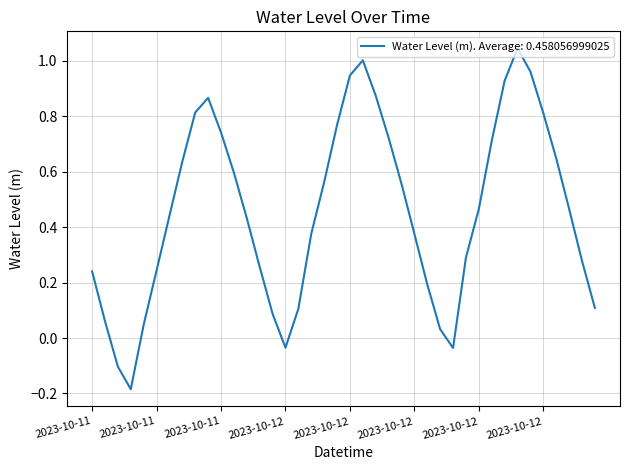

What is the difference between the maximum and minimum values?

1.2